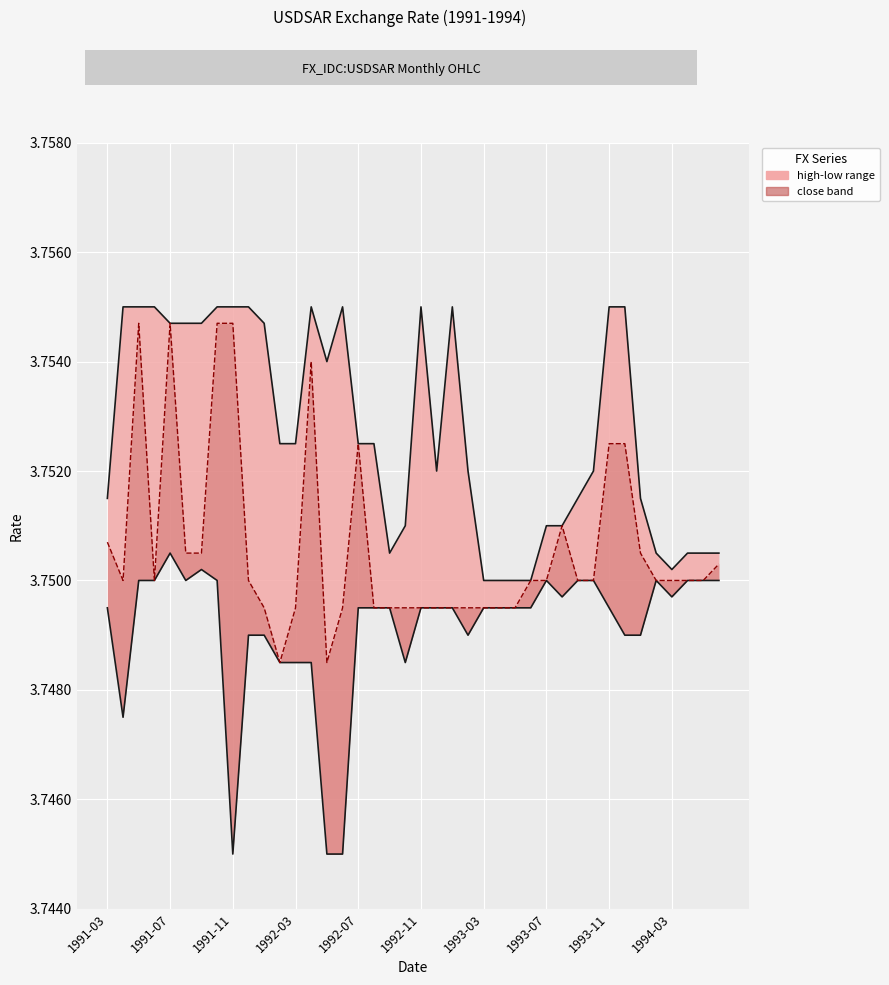

True or false: high and low intersect in this chart.

False